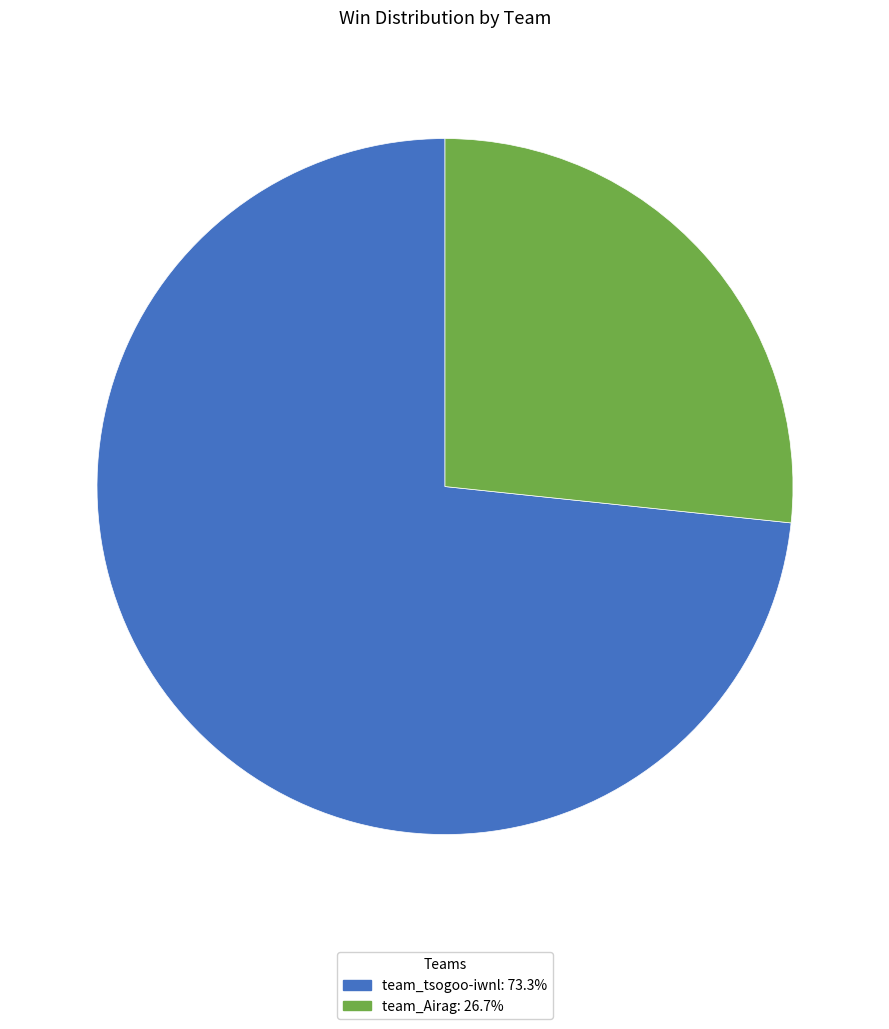

Is there any slice that represents more than half of the pie?

Yes